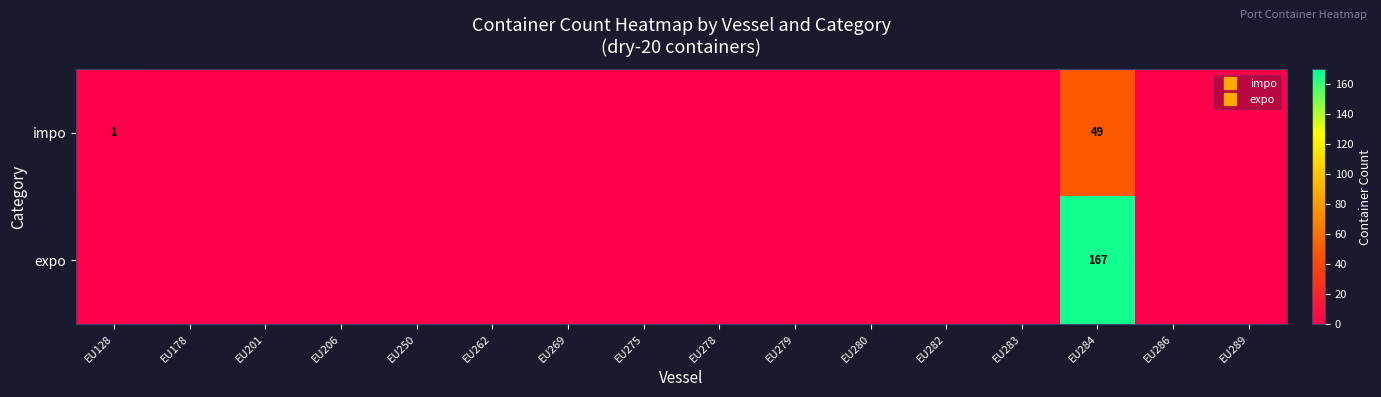

Is it true that impo equals 49 at EU284?

True